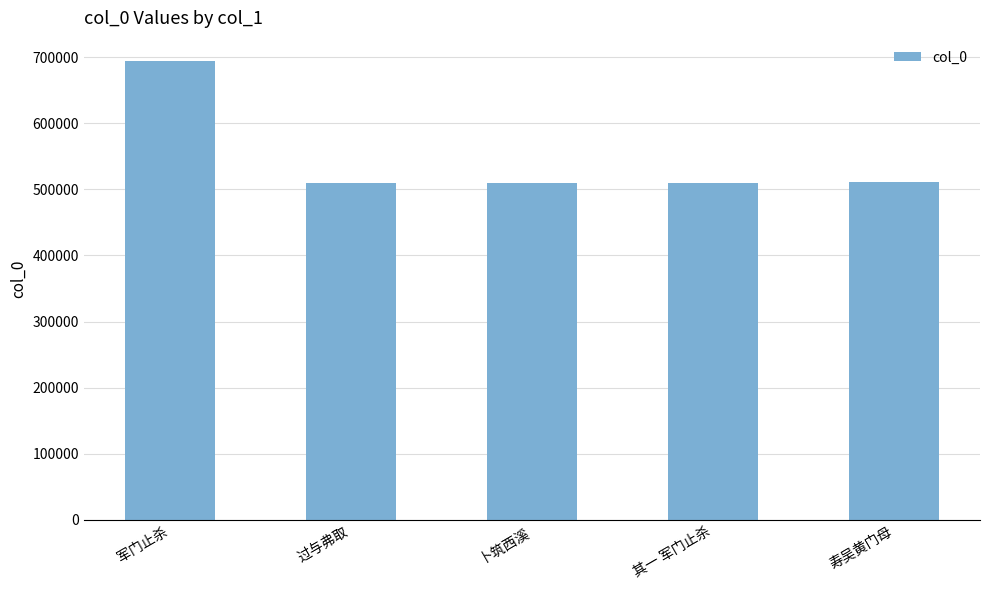

What is the label of the 1st bar from the left?

军门止杀